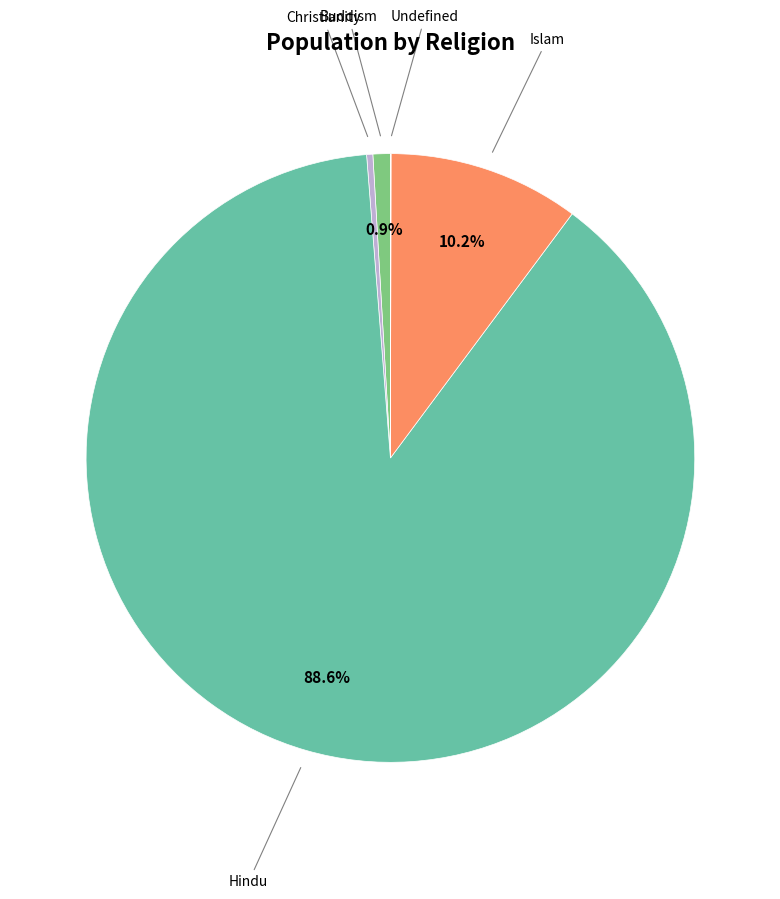

Is there any slice that represents more than half of the pie?

Yes